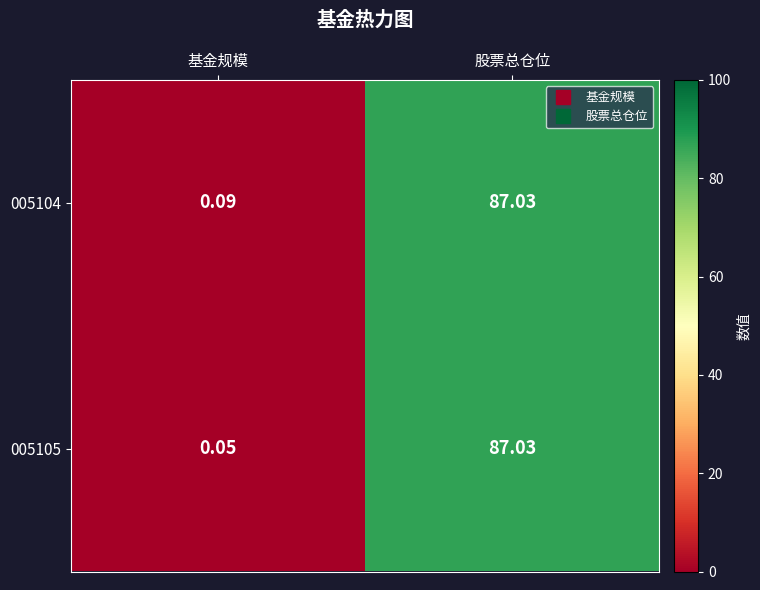

At which category is the sum across all series the highest?

股票总仓位